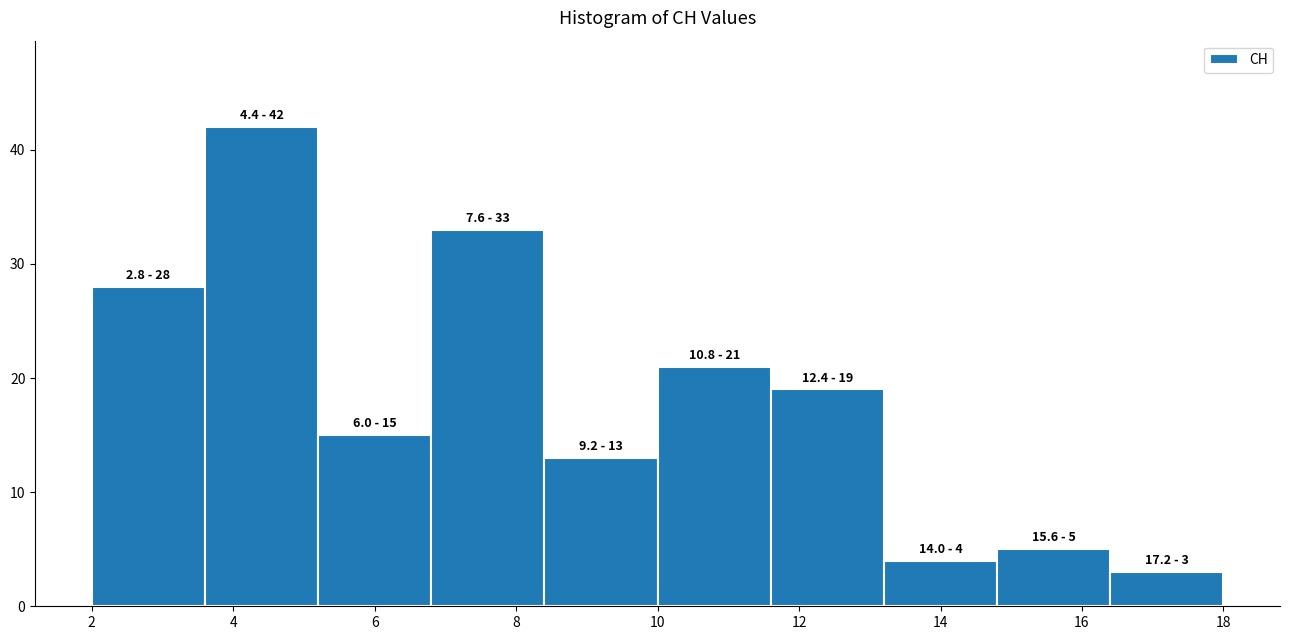

Which range on the x-axis has the tallest bar?

3.6 to 5.2